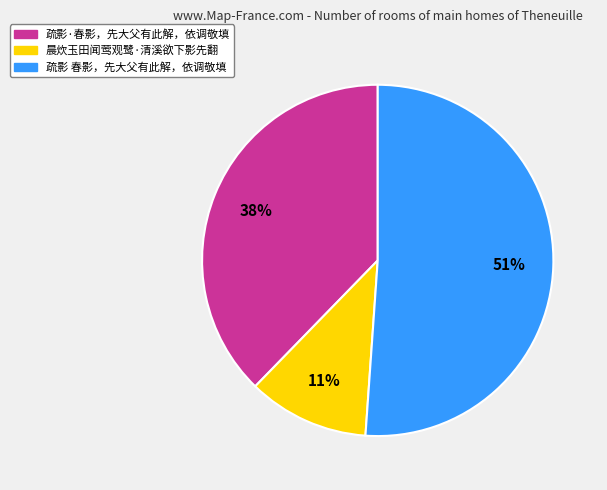

Combined, do 疏影 春影，先大父有此解，依调敬填 and 疏影·春影，先大父有此解，依调敬填 account for over 50%?

Yes